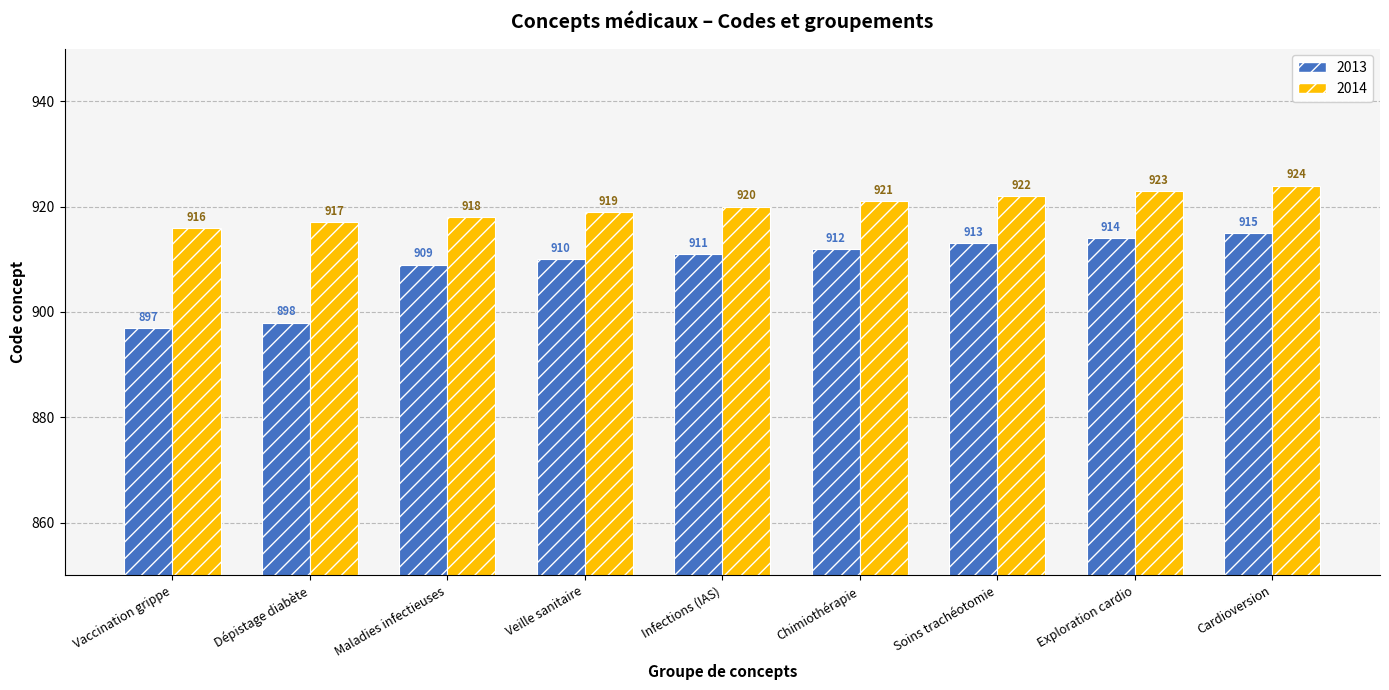

Reading left to right, what are all the values shown in this chart?

2013: 897	898	909	910	911	912	913	914	915
2014: 916	917	918	919	920	921	922	923	924